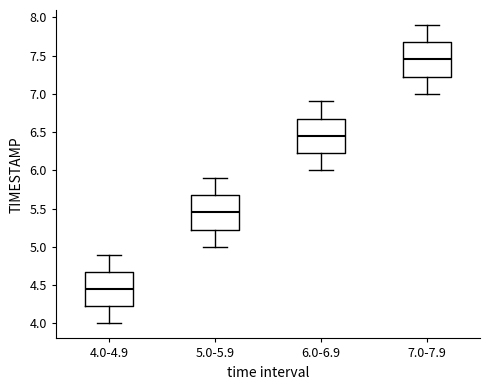

Which box has the highest median line?

7.0-7.9